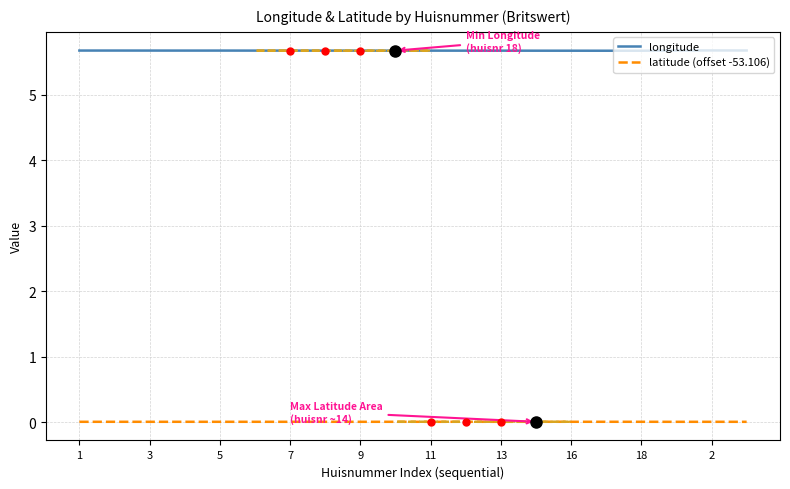

Which series has the largest range (max minus min)?

longitude